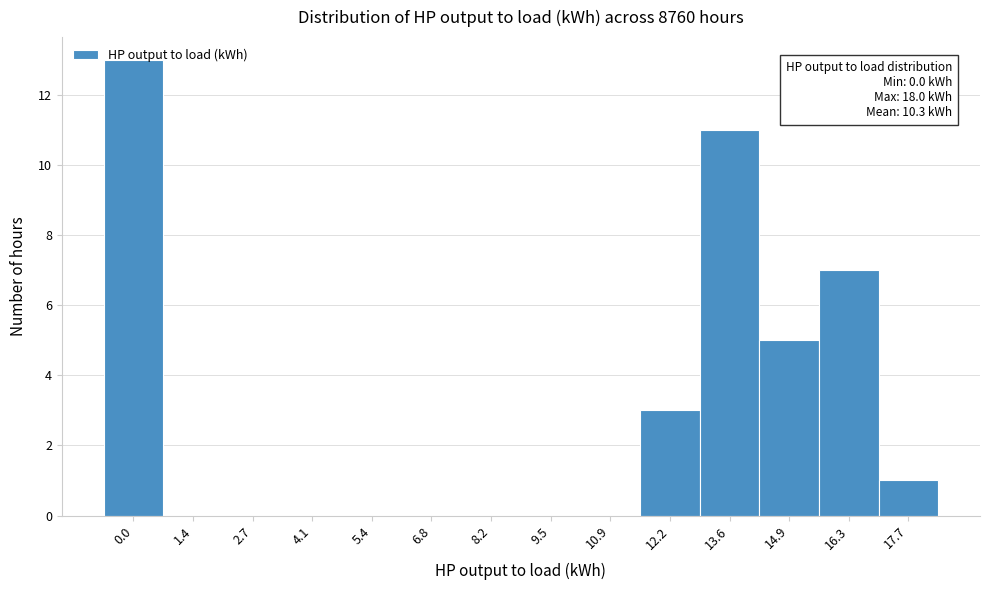

What is the greatest value displayed?

13